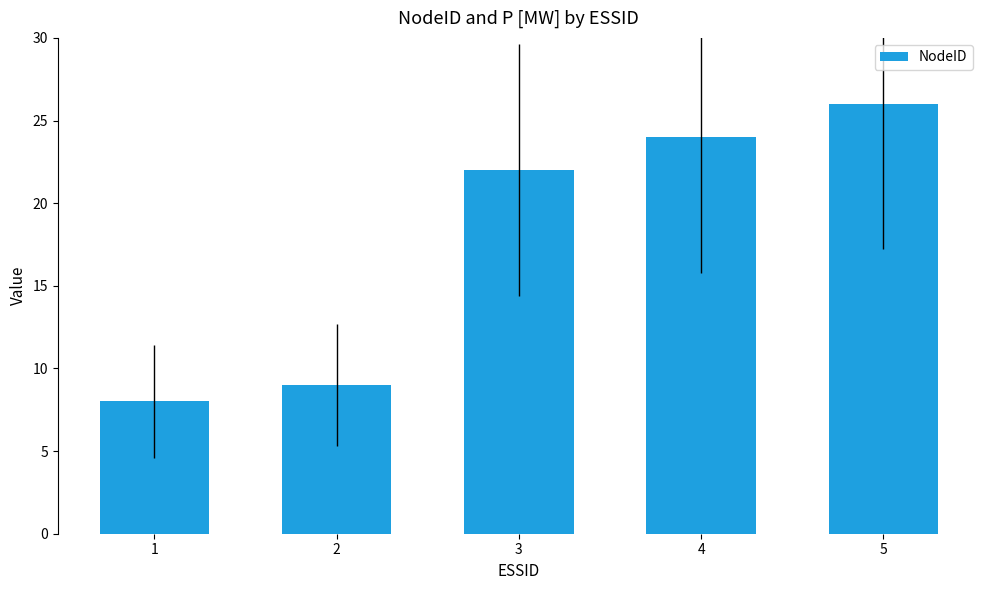

What is the smallest value displayed?

8